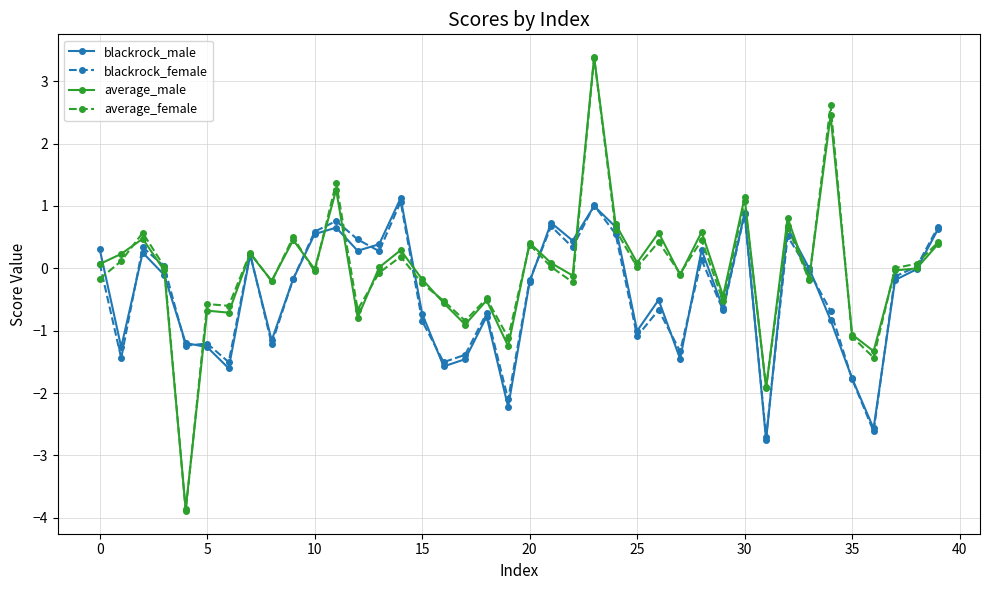

True or false: blackrock_female has more than 2 points higher than both neighbors.

True